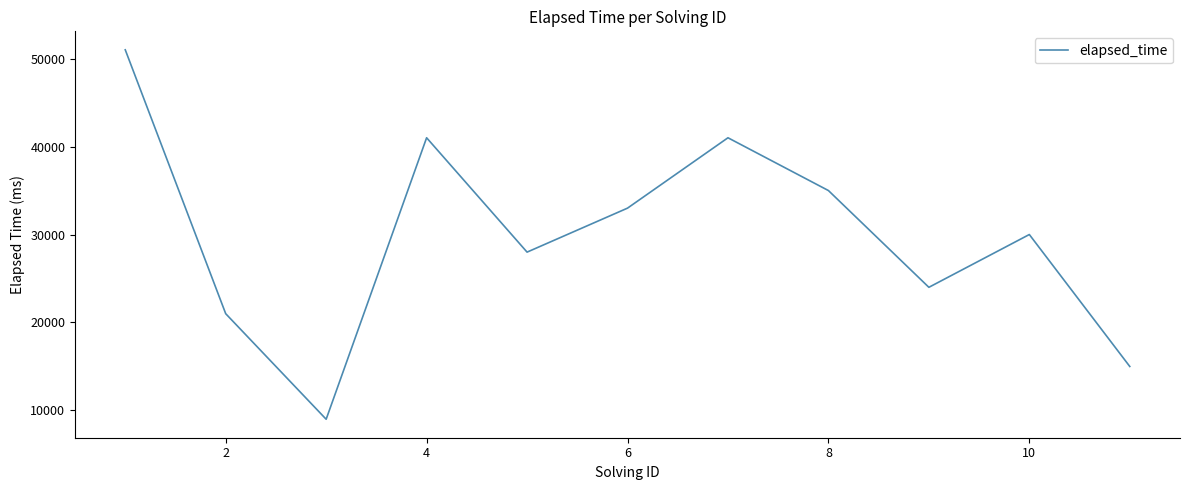

What is the difference between the maximum and minimum values?

42000